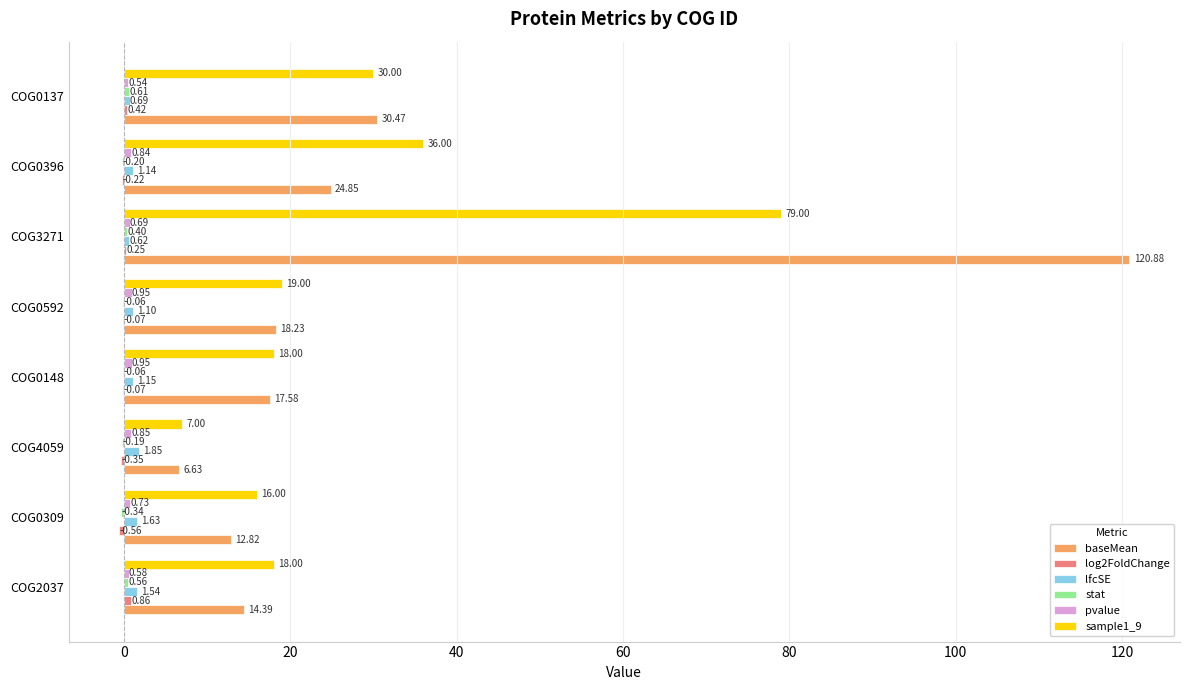

At which category is the sum across all series the highest?

COG3271